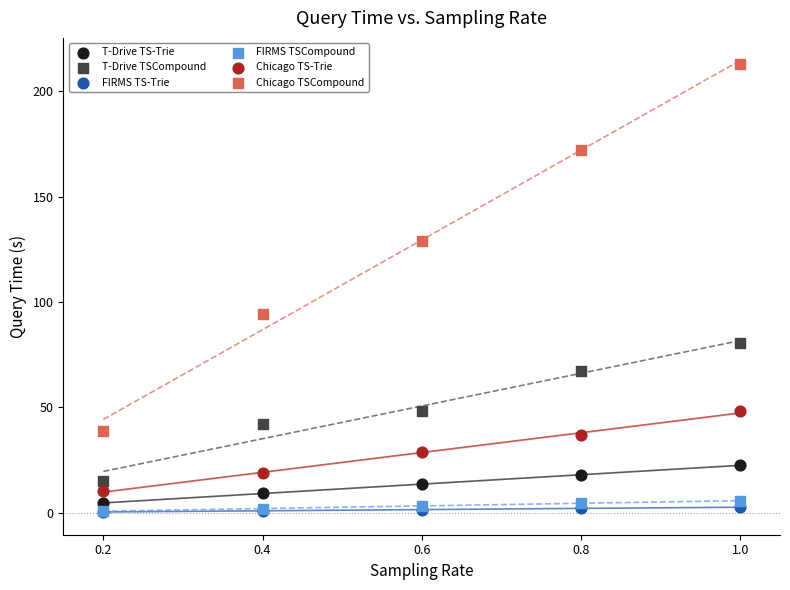

Which series reaches the maximum Y coordinate?

Chicago TSCompound